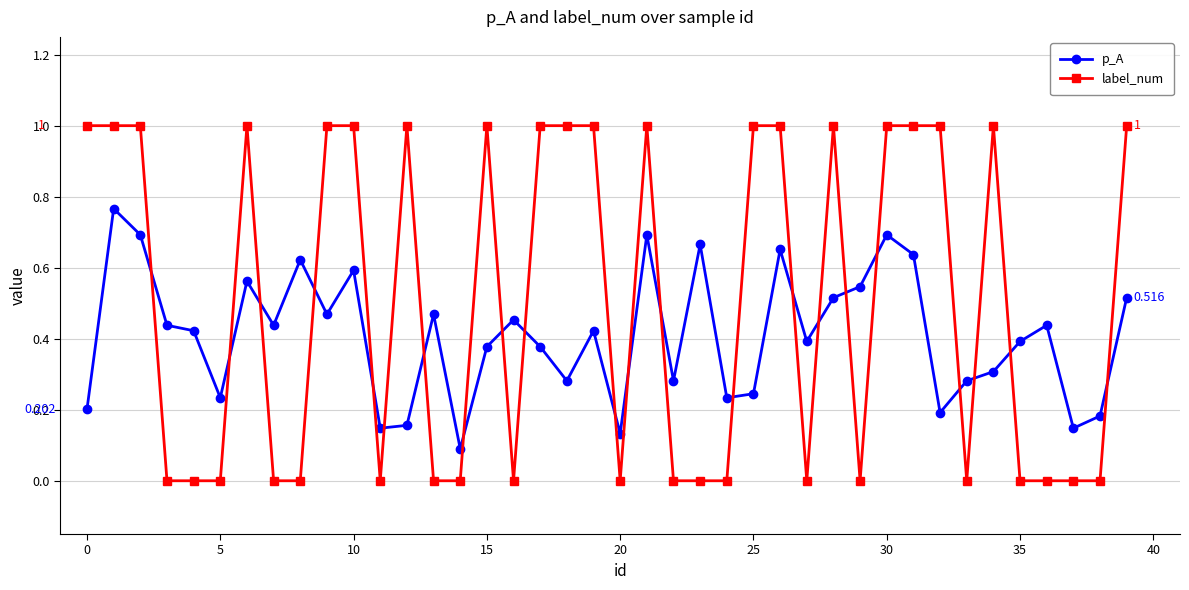

True or false: p_A has more than 1 interior local peaks.

True